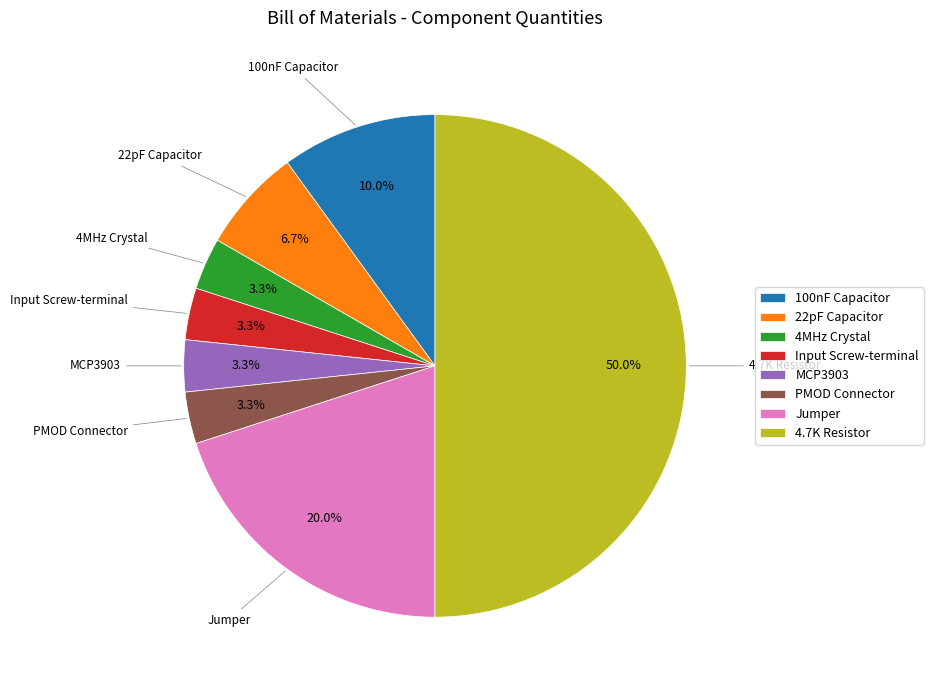

Which has a higher value, 22pF Capacitor or Jumper?

Jumper